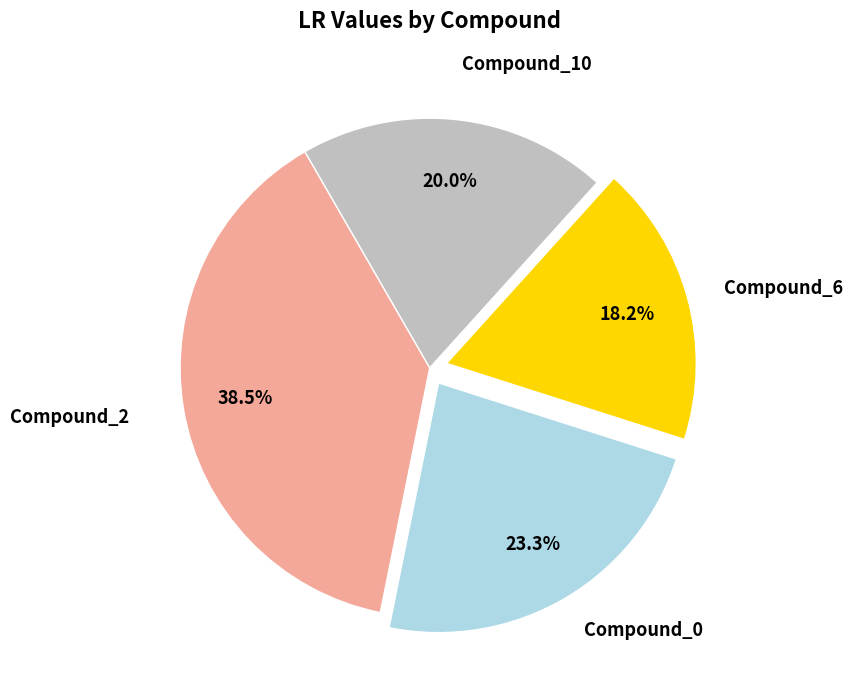

How many segments does this pie chart have?

4